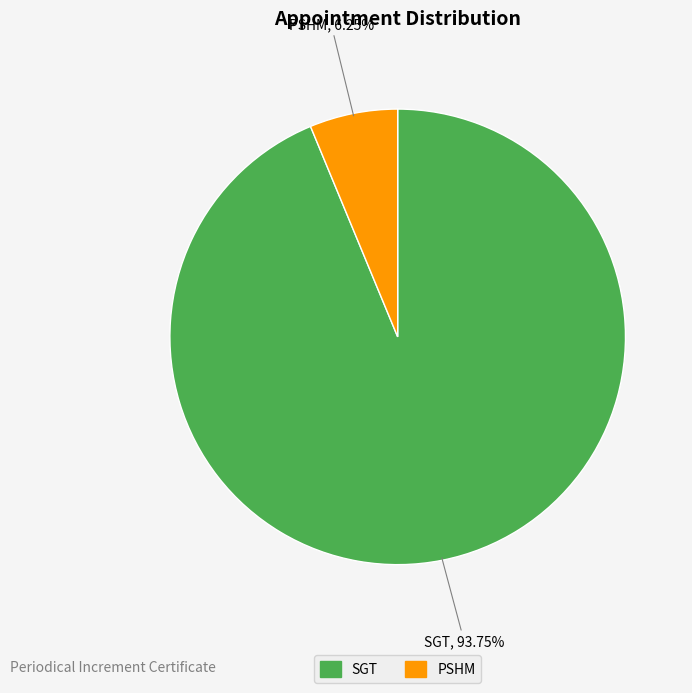

Does SGT account for over 50% of the chart?

Yes